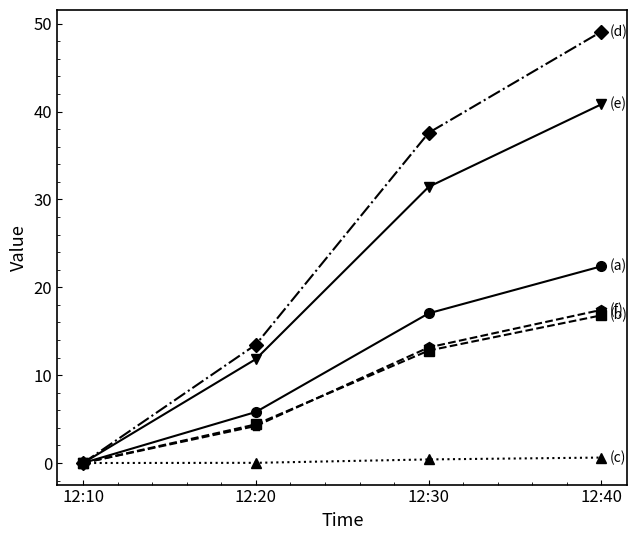

What is the maximum value shown in the chart?

49.1